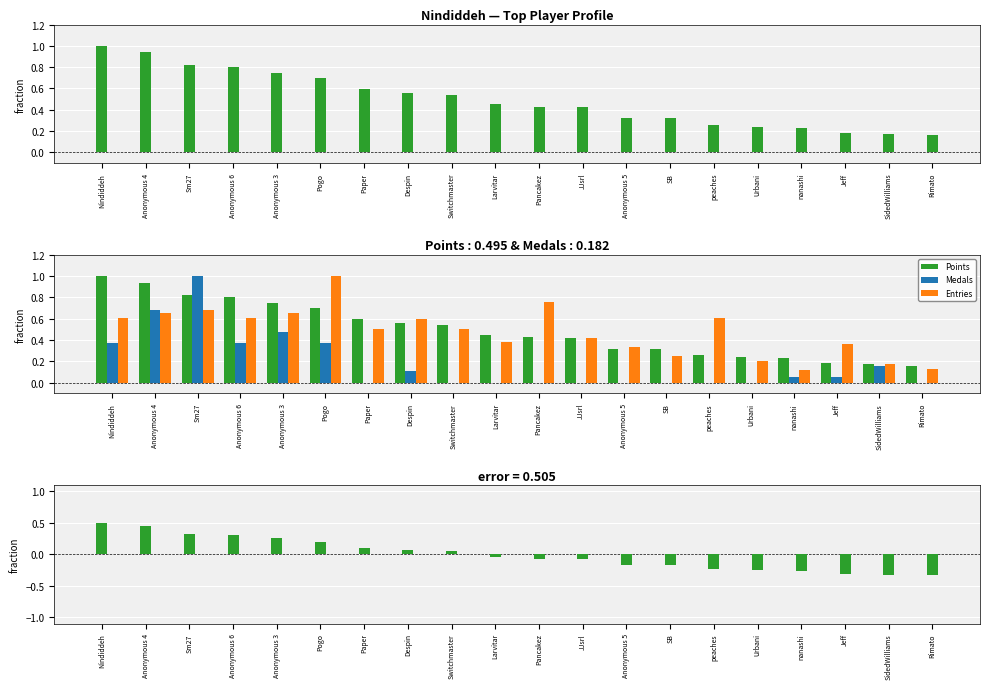

What is the sum of the Points values at Larvitar and Paper?

0.1